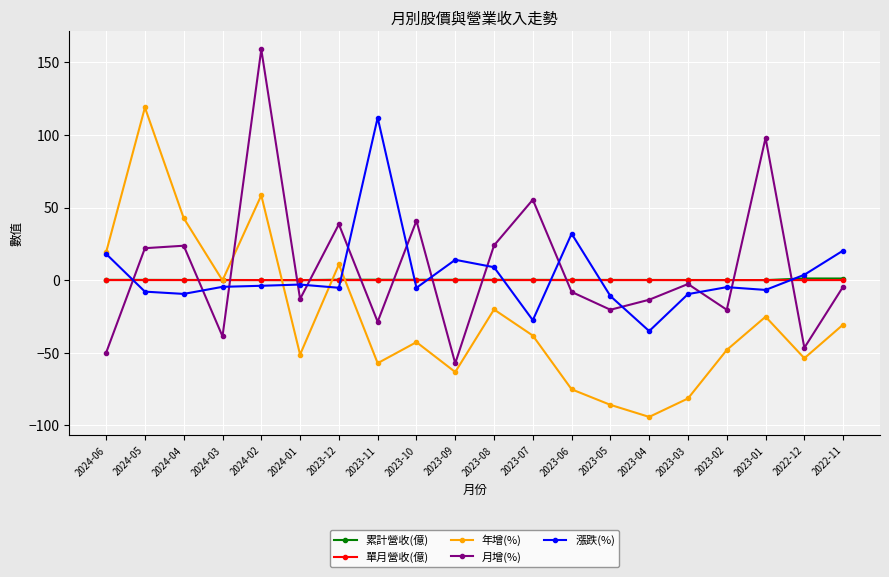

Is the value of 月增(%) at 2024-04 greater than the value of 漲跌(%) at 2023-07?

Yes